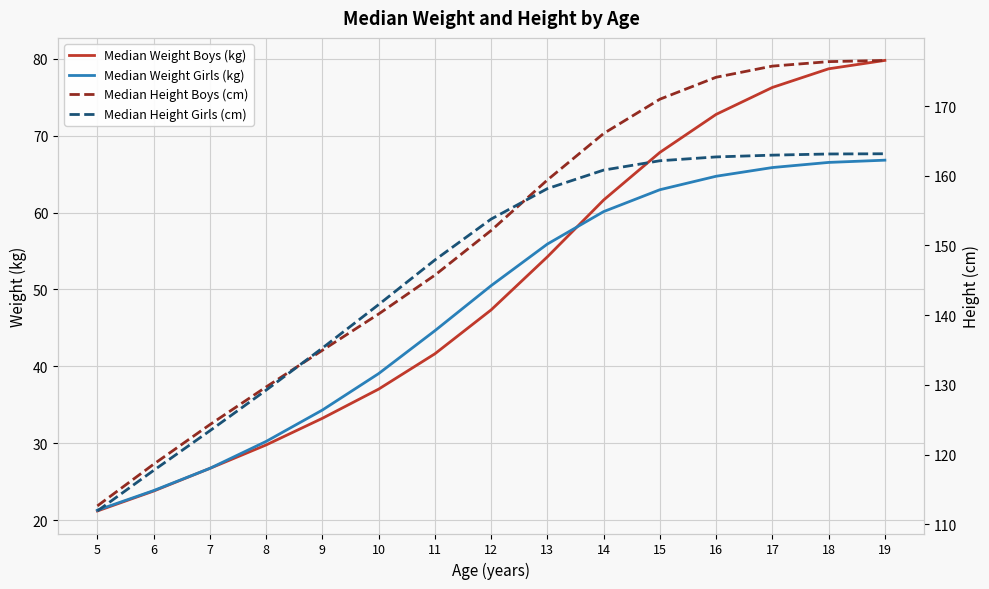

Which label corresponds to the largest value in the chart?

19